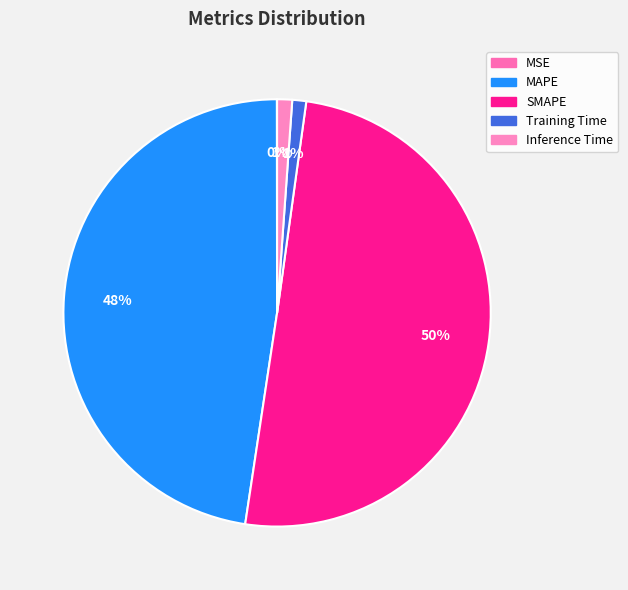

What percentage is NOT represented by SMAPE?

49.8%